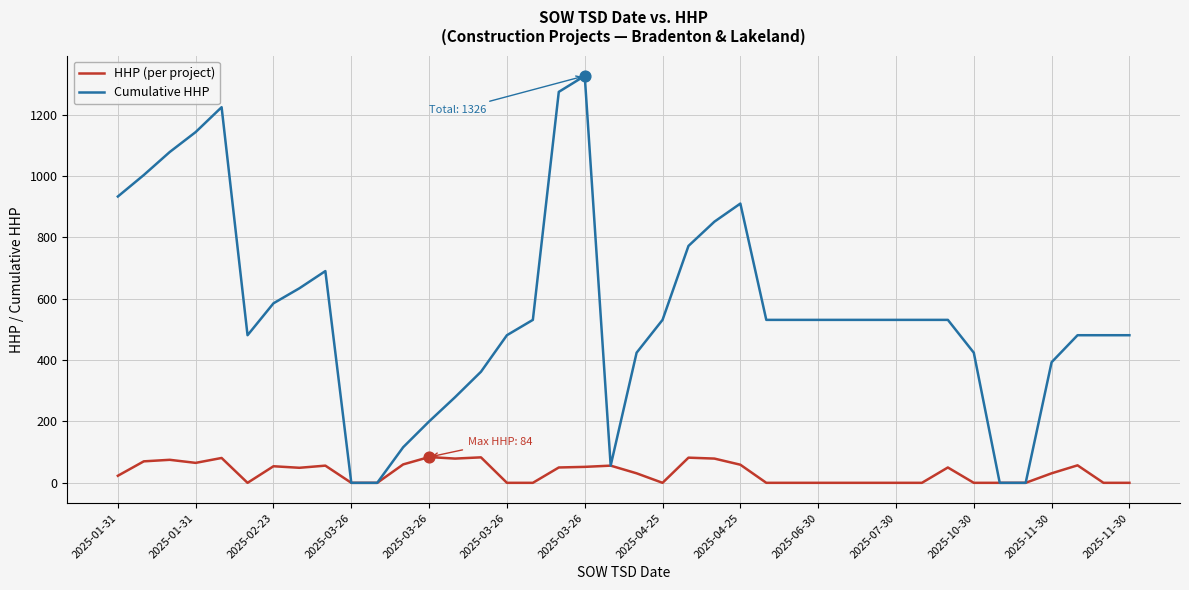

Which series has the largest range (max minus min)?

Cumulative HHP